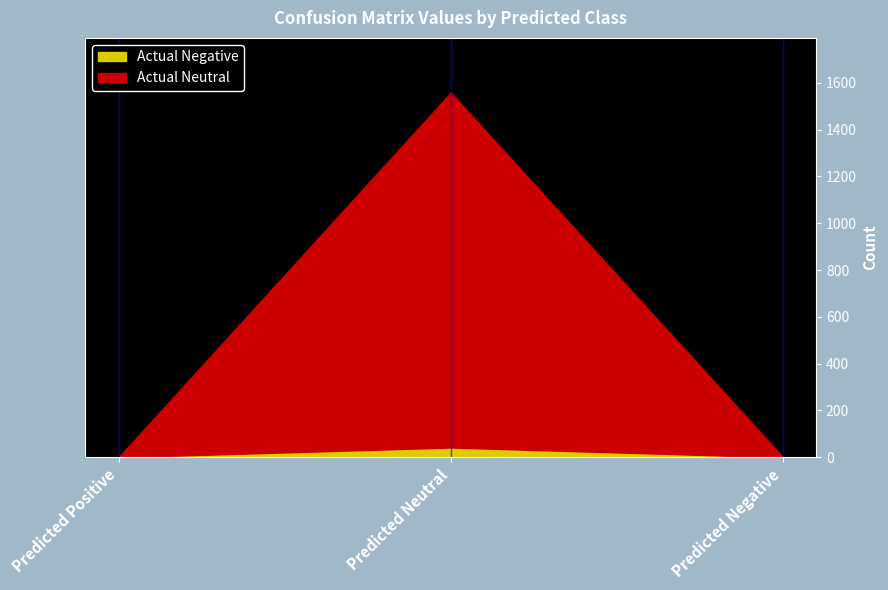

How many positive values does the Actual Negative series have?

1